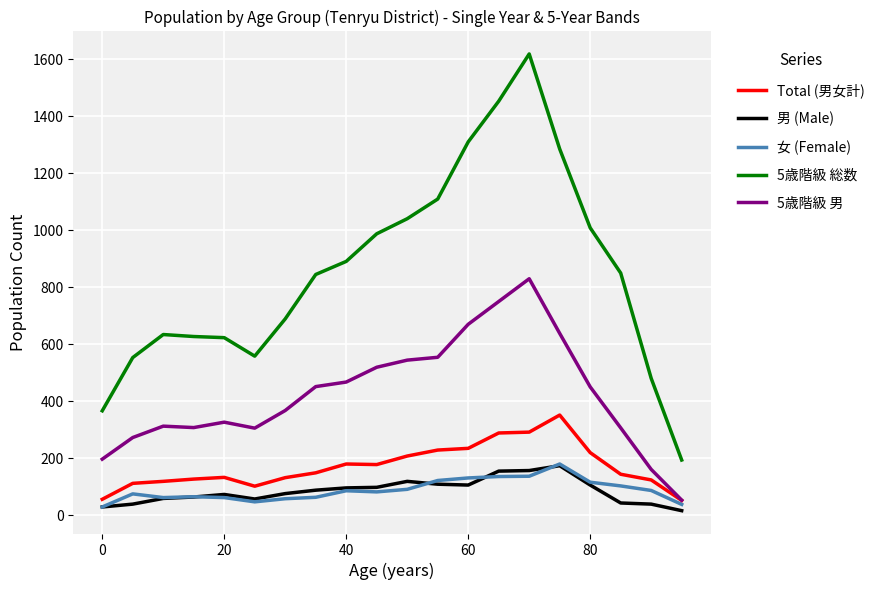

Which series has the largest total across all categories?

5歳階級 総数